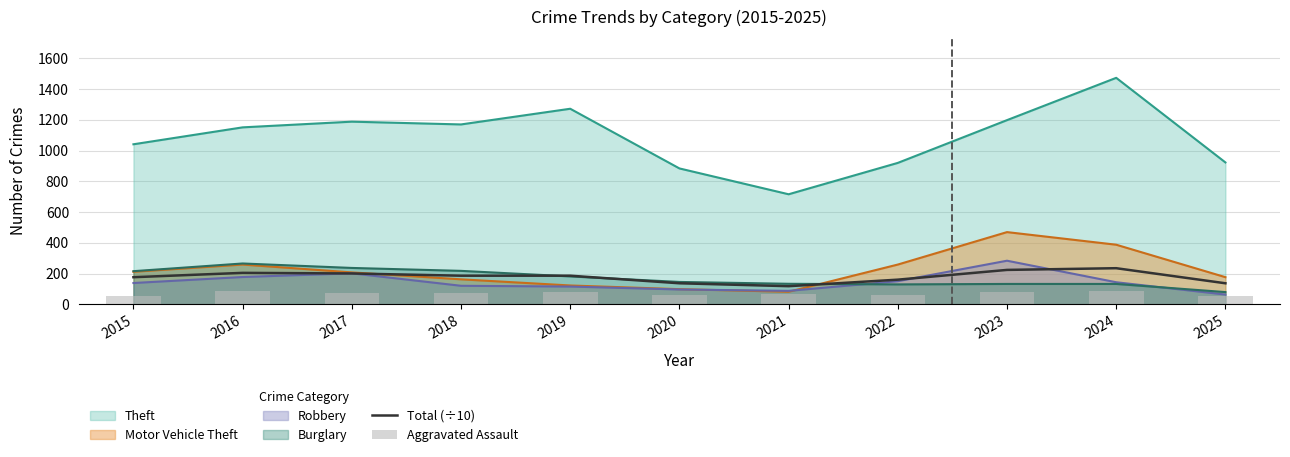

What is the difference between the maximum and minimum values in the Aggravated Assault series?

32.0